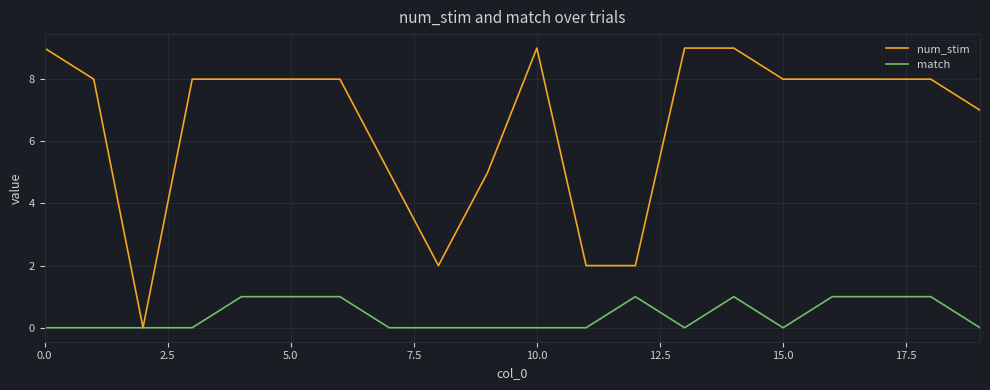

How many lines are shown in the chart?

2